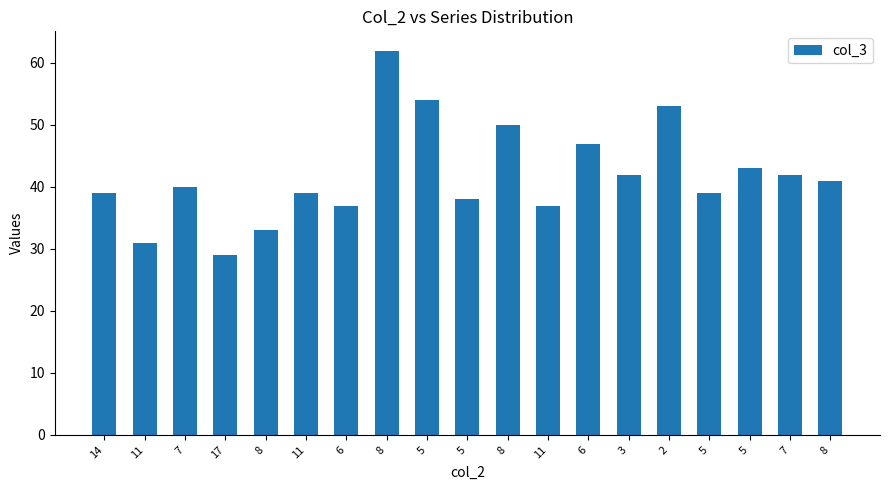

Count the number of categories in the chart.

19